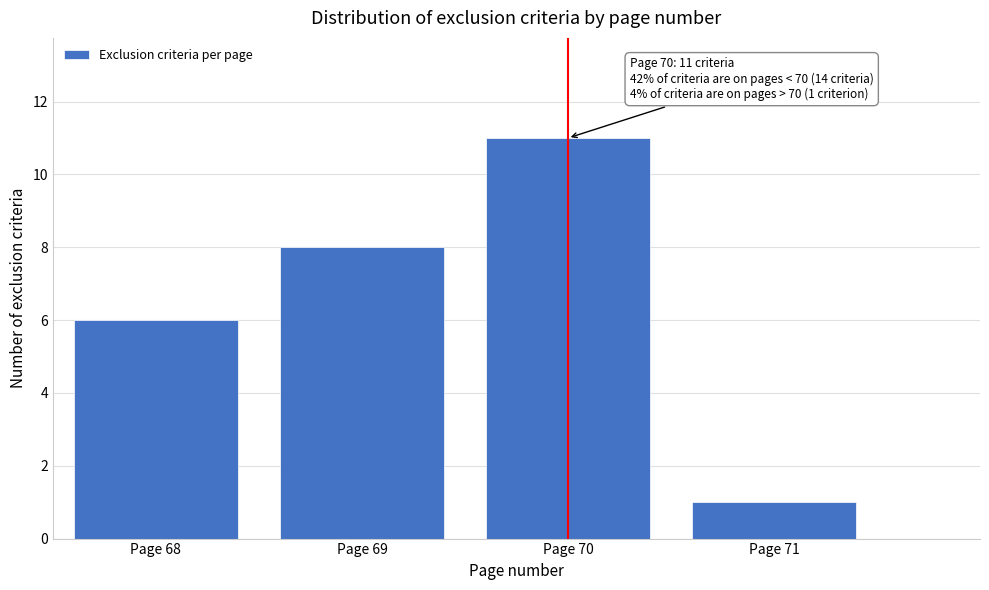

Reading left to right, list all the values displayed in this chart.

Page 68=6	Page 69=8	Page 70=11	Page 71=1